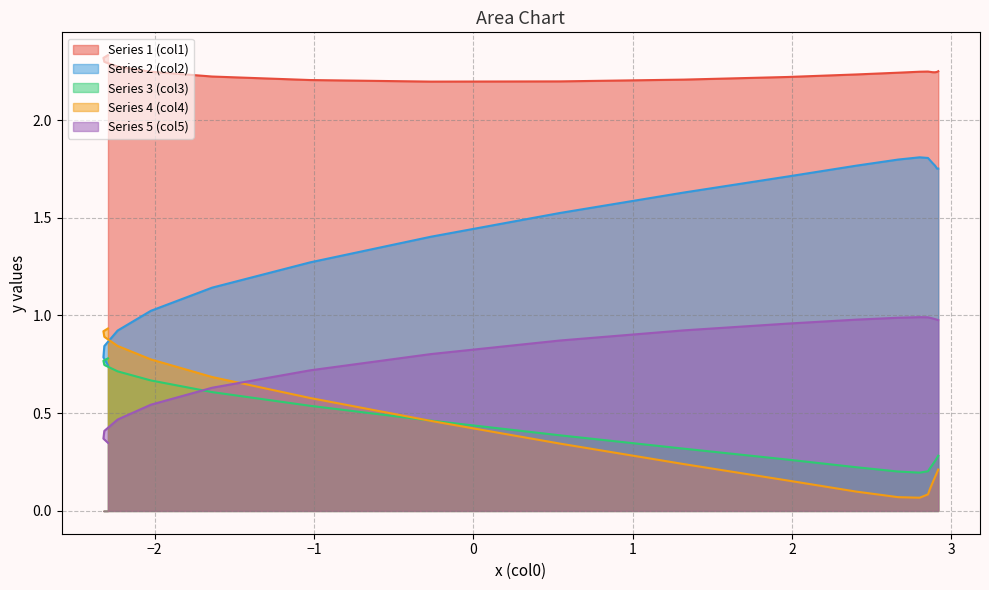

At how many categories does at least one series exceed 1?

20